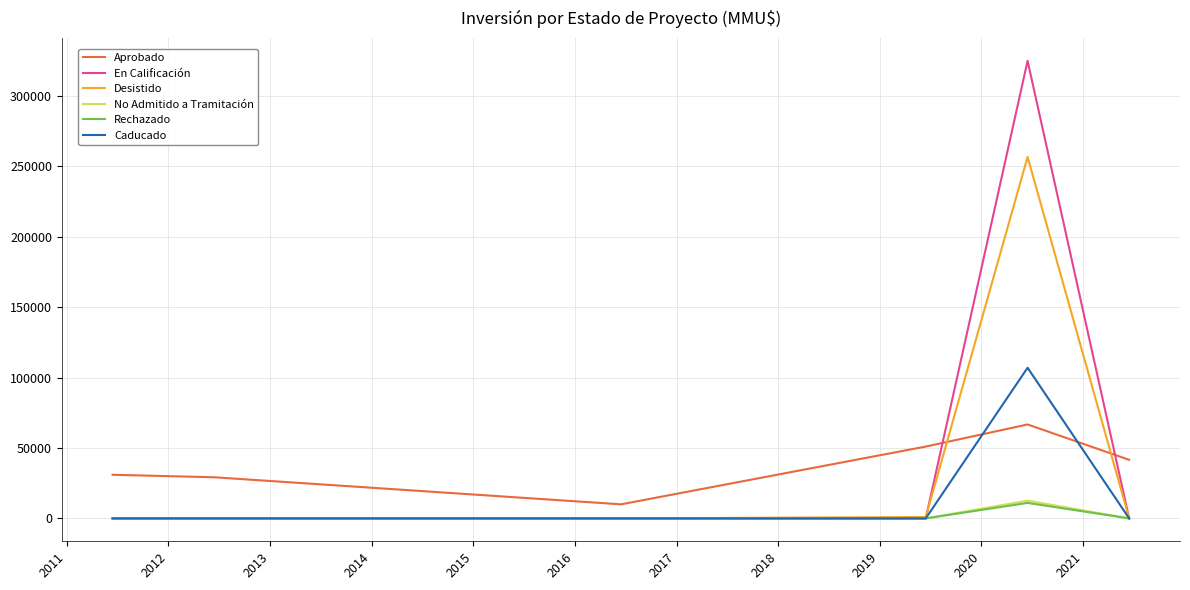

What is the greatest value displayed?

325000